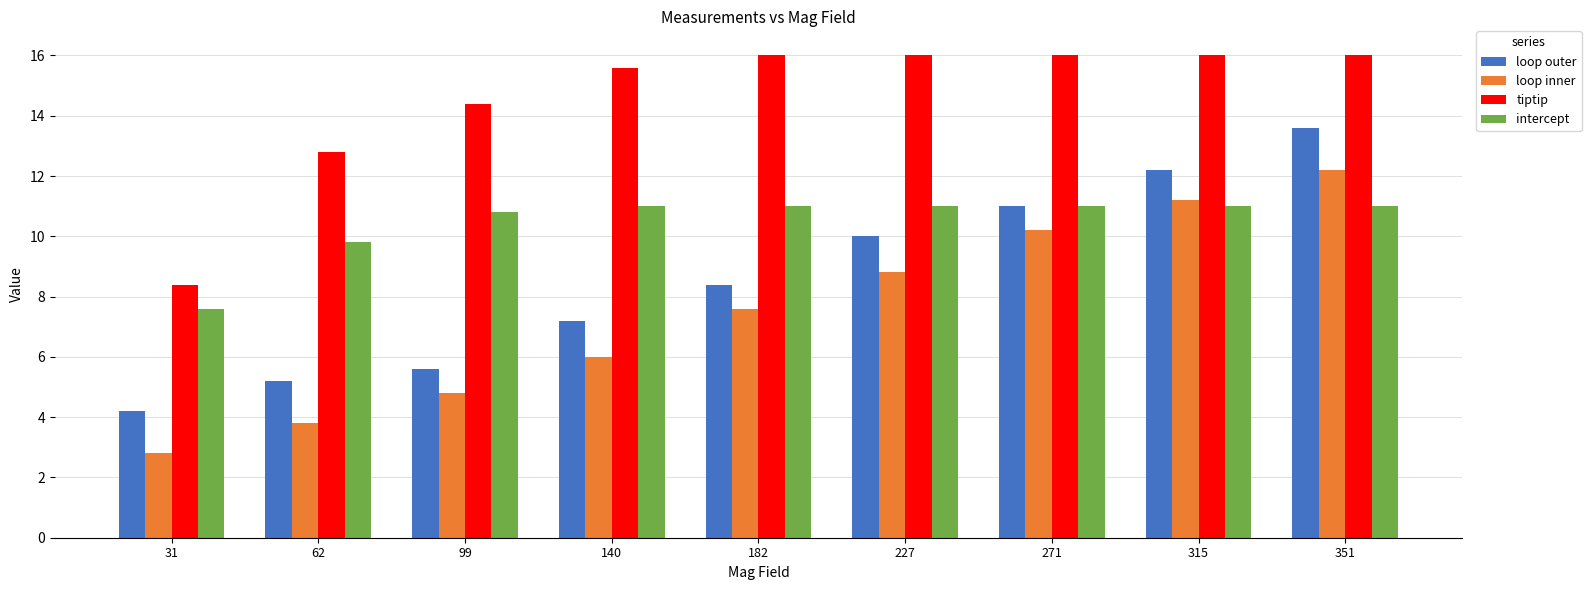

Reading left to right, extract all data points from this chart.

loop outer: 4.2	5.2	5.6	7.2	8.4	10.0	11.0	12.2	13.6
loop inner: 2.8	3.8	4.8	6.0	7.6	8.8	10.2	11.2	12.2
tiptip: 8.4	12.8	14.4	15.6	16.0	16.0	16.0	16.0	16.0
intercept: 7.6	9.8	10.8	11.0	11.0	11.0	11.0	11.0	11.0